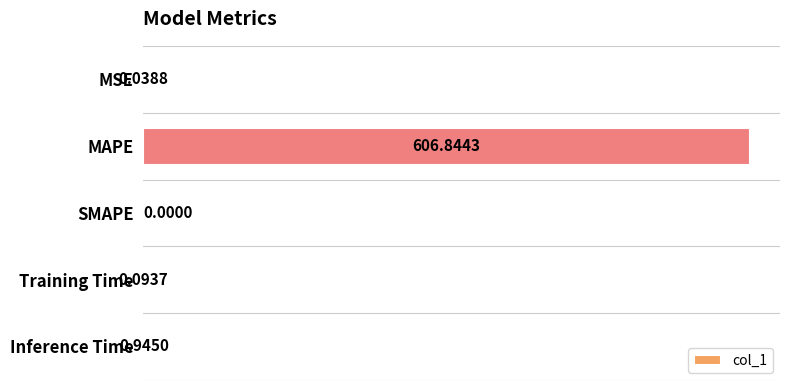

At which label is the value closest to 303?

Inference Time